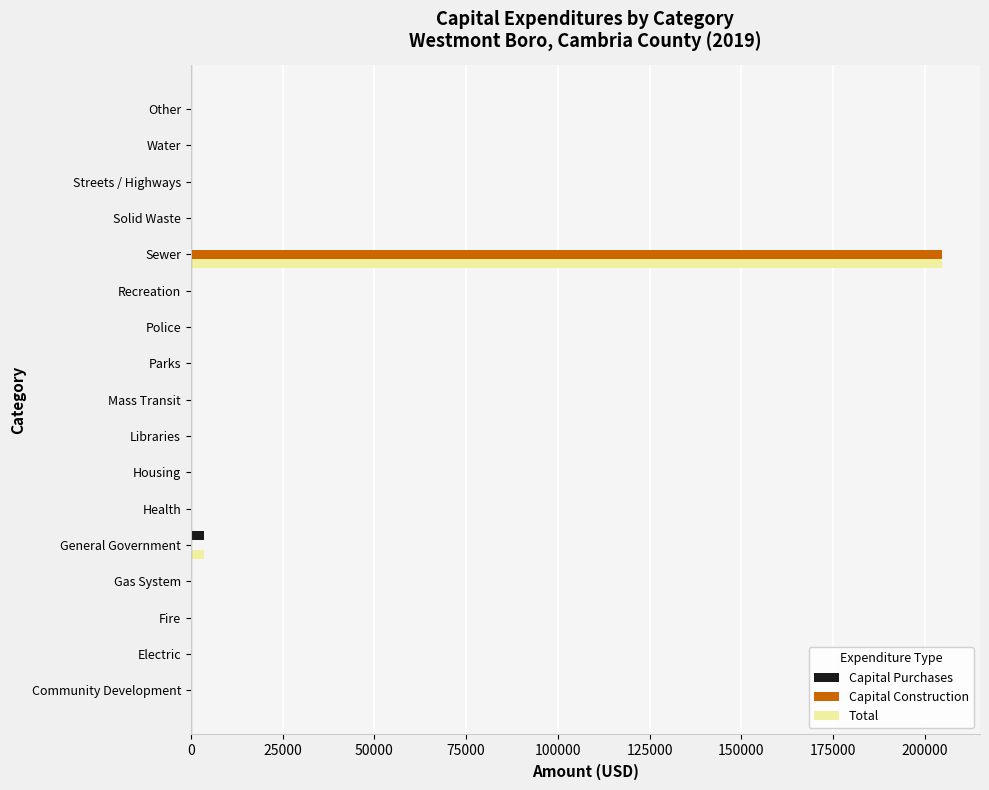

At which category is the sum across all series the highest?

Sewer